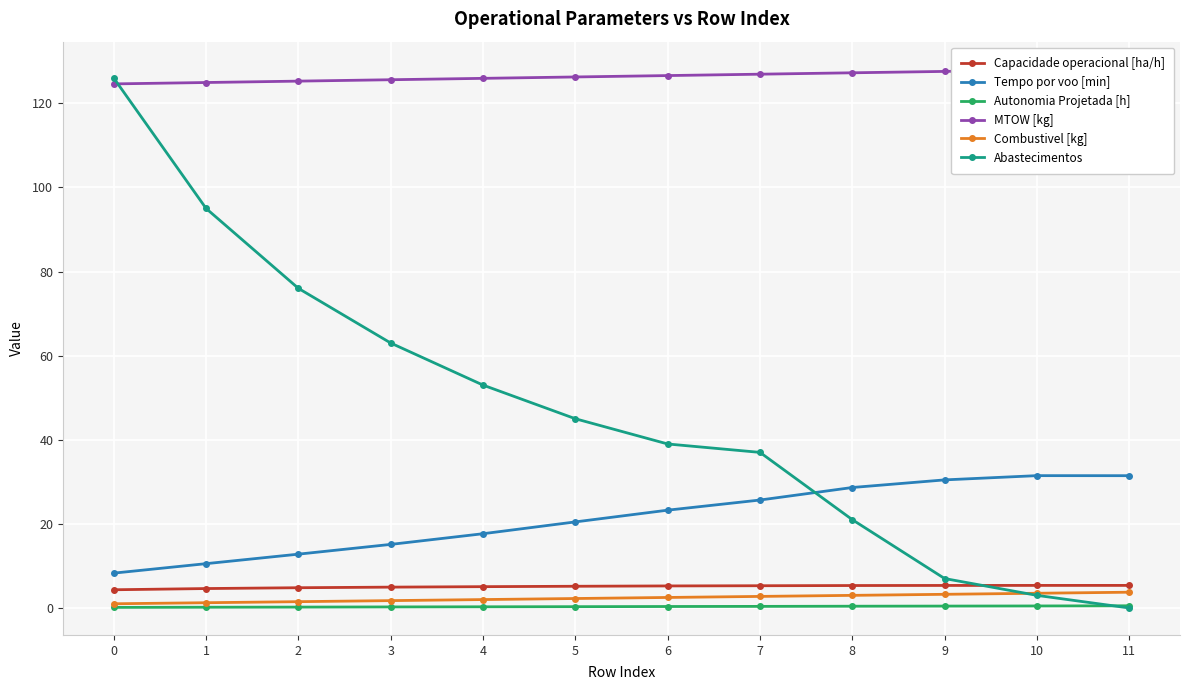

What is the value of the MTOW [kg] point at the 11th from the left?

127.9